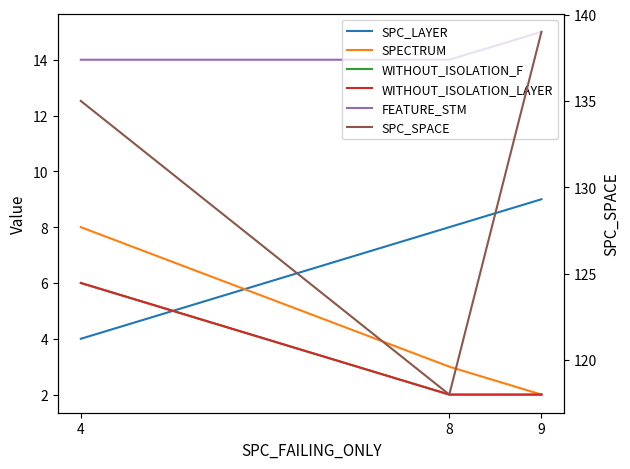

What is the approximate value of SPC_LAYER at 4?

4